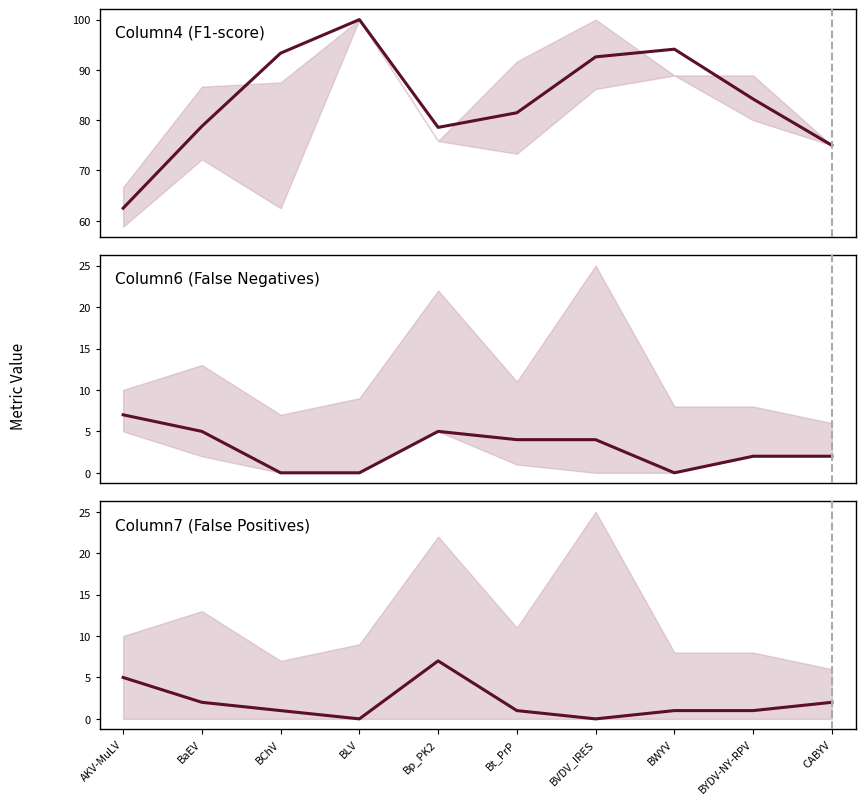

What is the sum of all Column7 (False Positives) values?

20.0